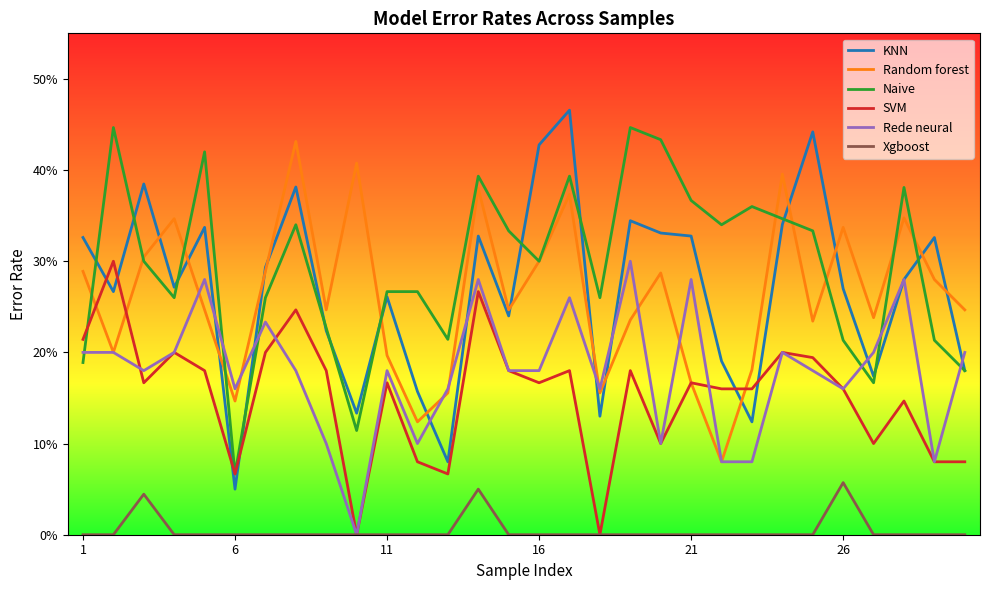

What is the value of the SVM point at the 5th from the left?

0.2